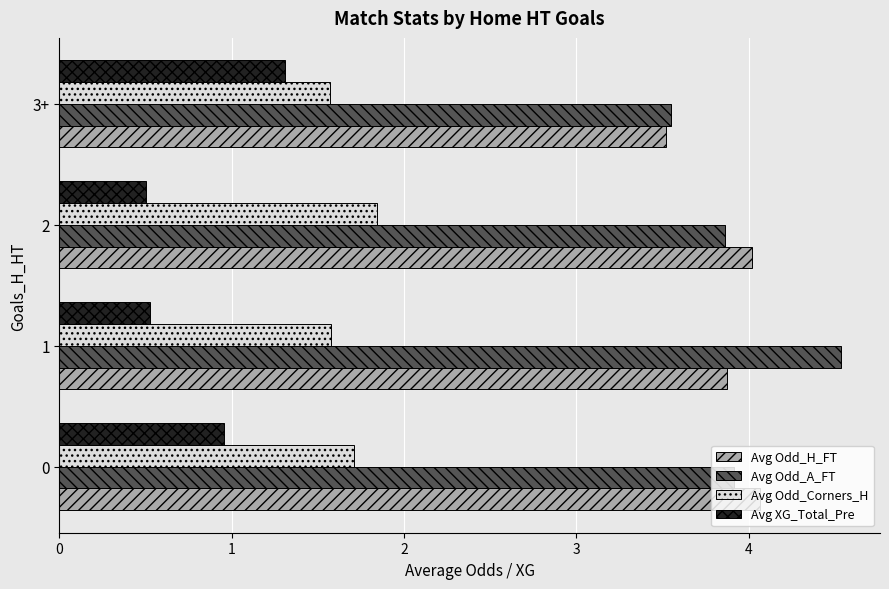

Is it true that Avg XG_Total_Pre equals 0.5 at 2?

True